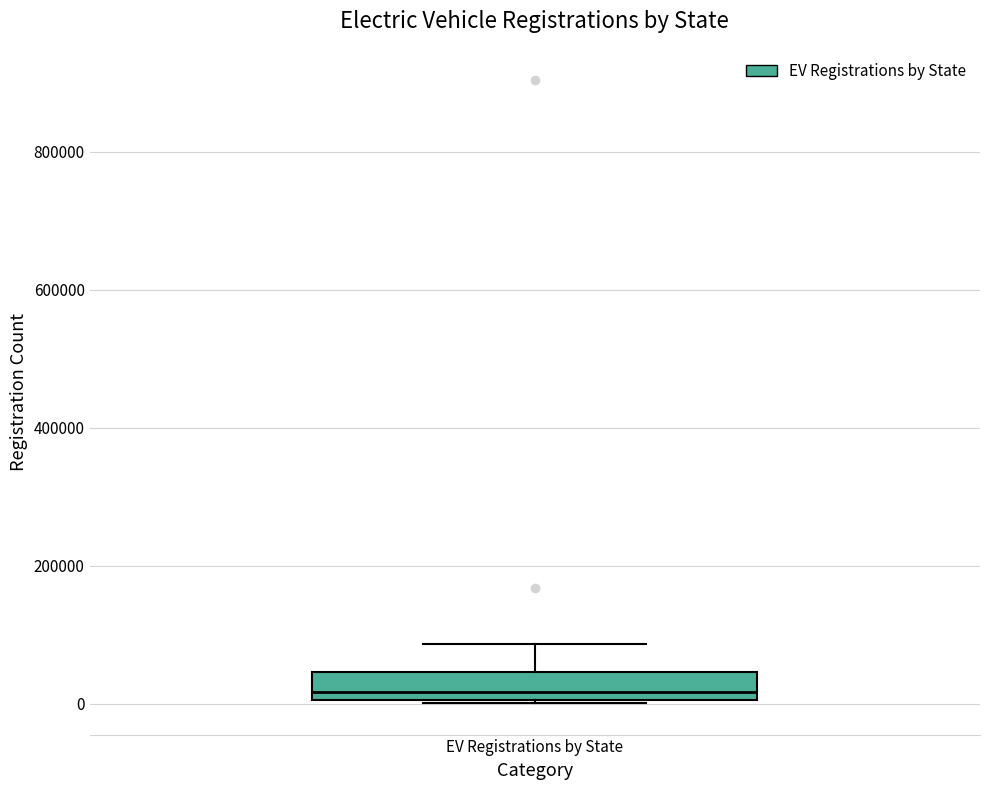

Where does the upper whisker of the box for EV Registrations by State end on the y-axis? The values are not printed on the chart, so give them approximately, as read against the axis.

80000